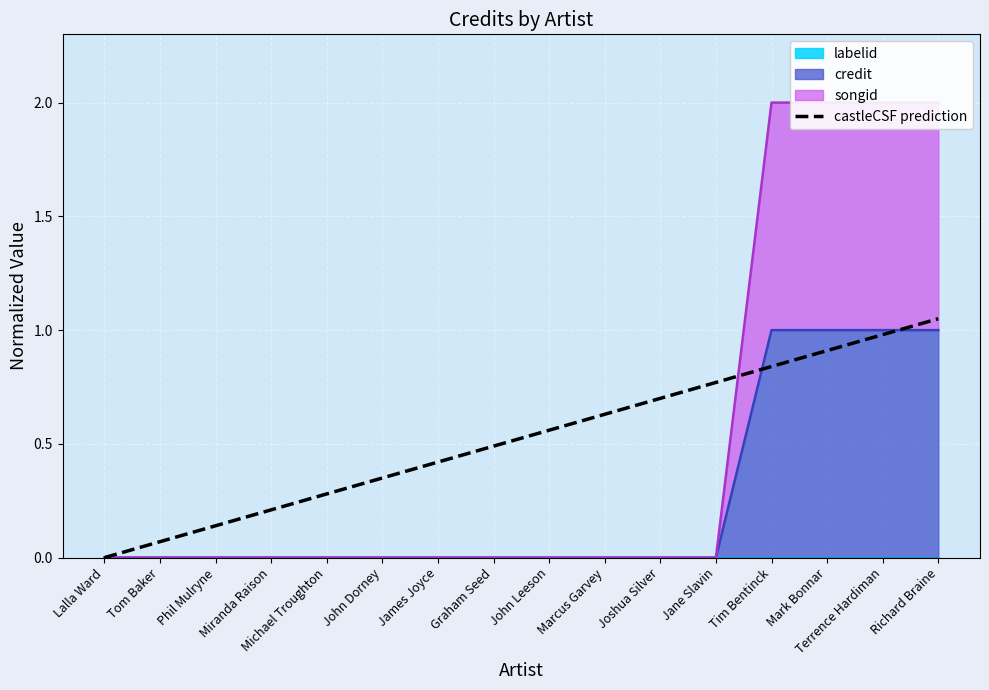

What is the label of the 2nd point from the right?

Terrence Hardiman